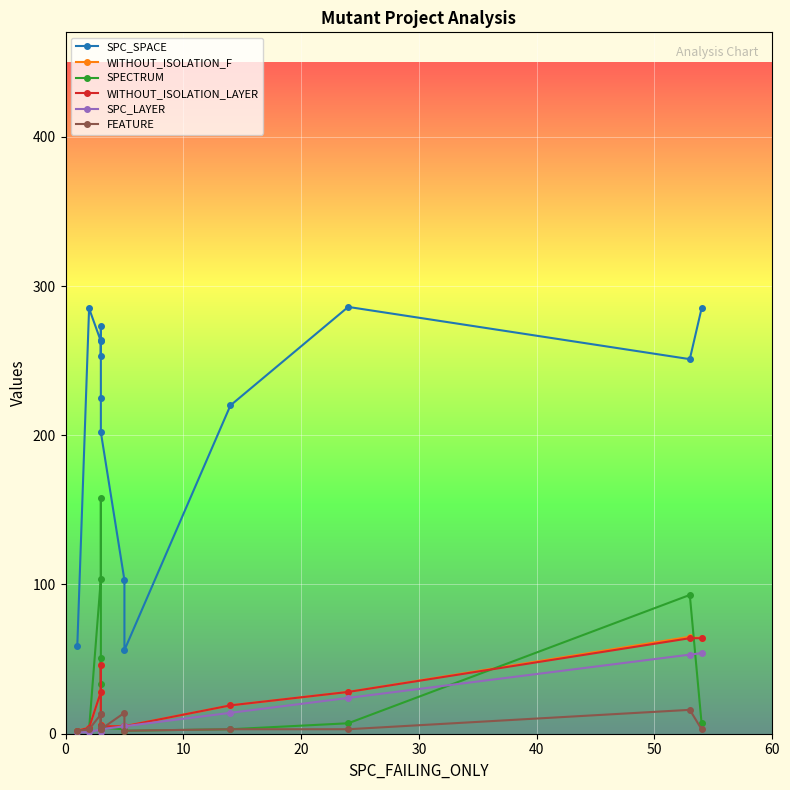

How many values in the SPC_SPACE series are below 253?

7